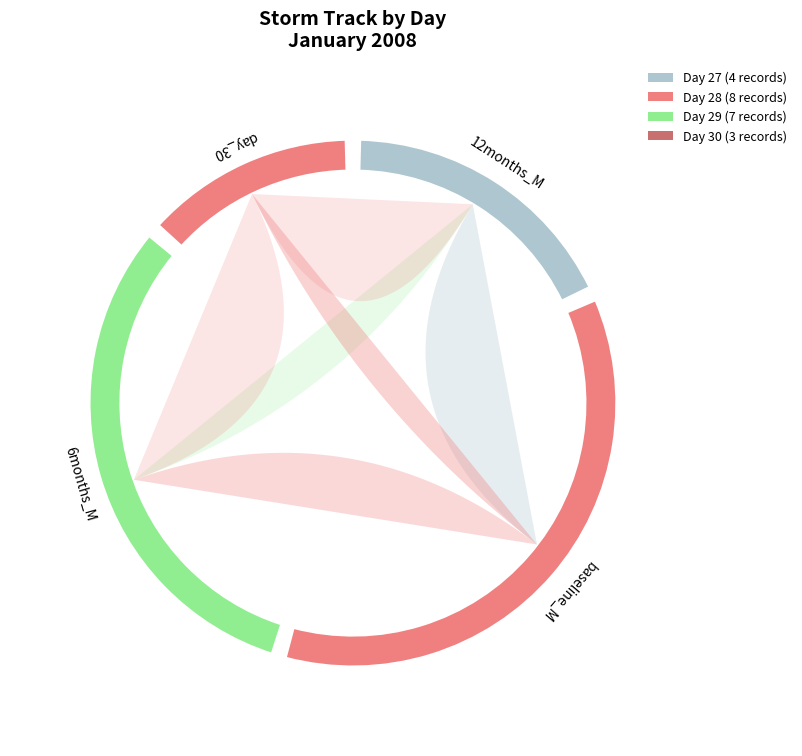

Rank the categories by value from highest to lowest.

day_28, day_29, day_27, day_30